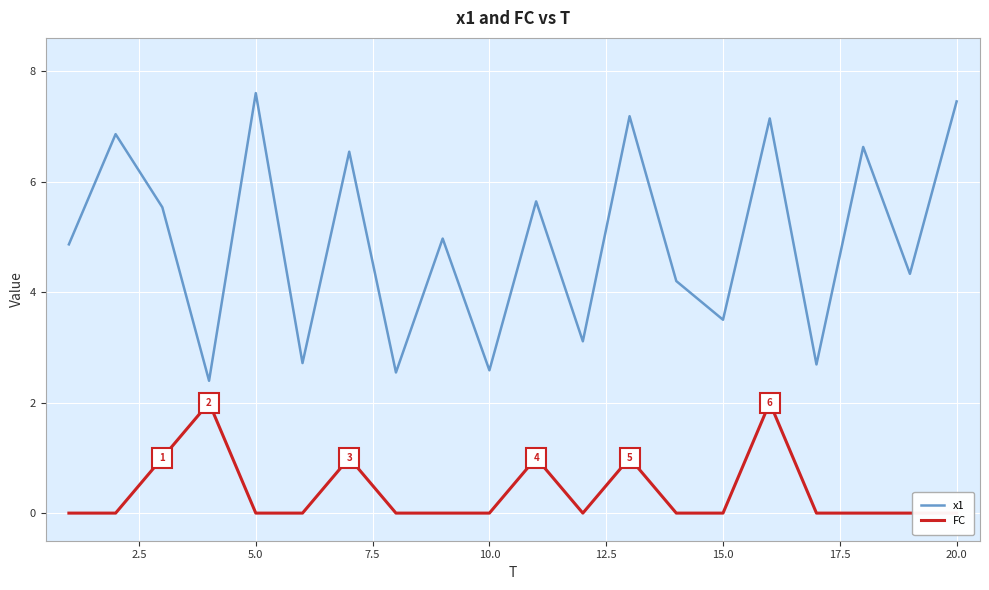

How many distinct data groups are displayed?

2